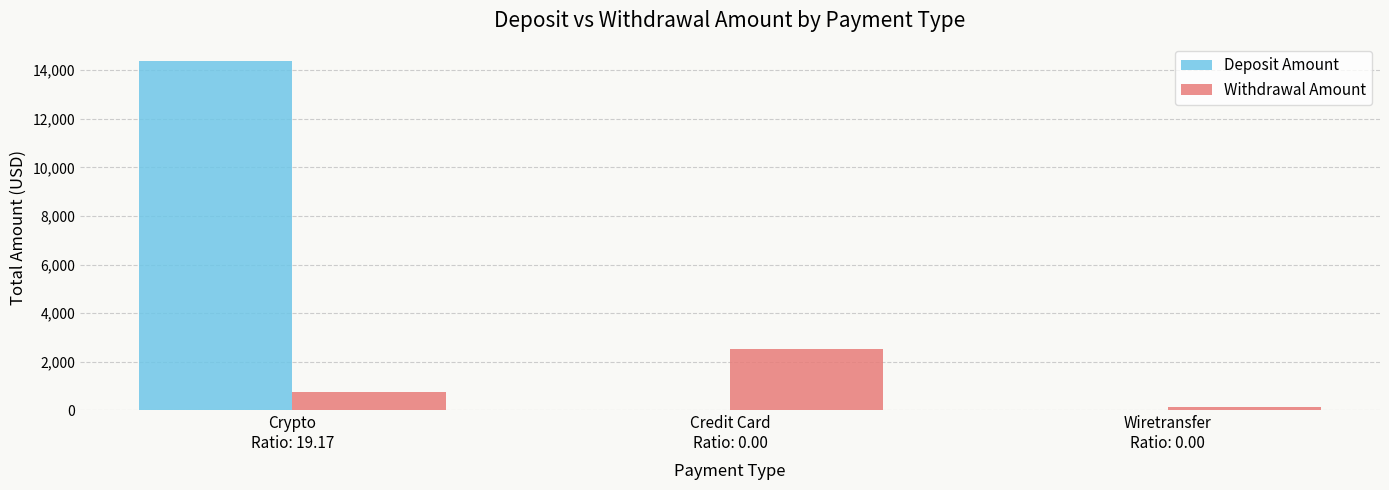

Reading right to left, list all the values displayed in this chart.

Deposit Amount: Wiretransfer
Ratio: 0.00=0.0	Credit Card
Ratio: 0.00=0.0	Crypto
Ratio: 19.17=14374.3
Withdrawal Amount: Wiretransfer
Ratio: 0.00=155.7	Credit Card
Ratio: 0.00=2518.2	Crypto
Ratio: 19.17=750.0